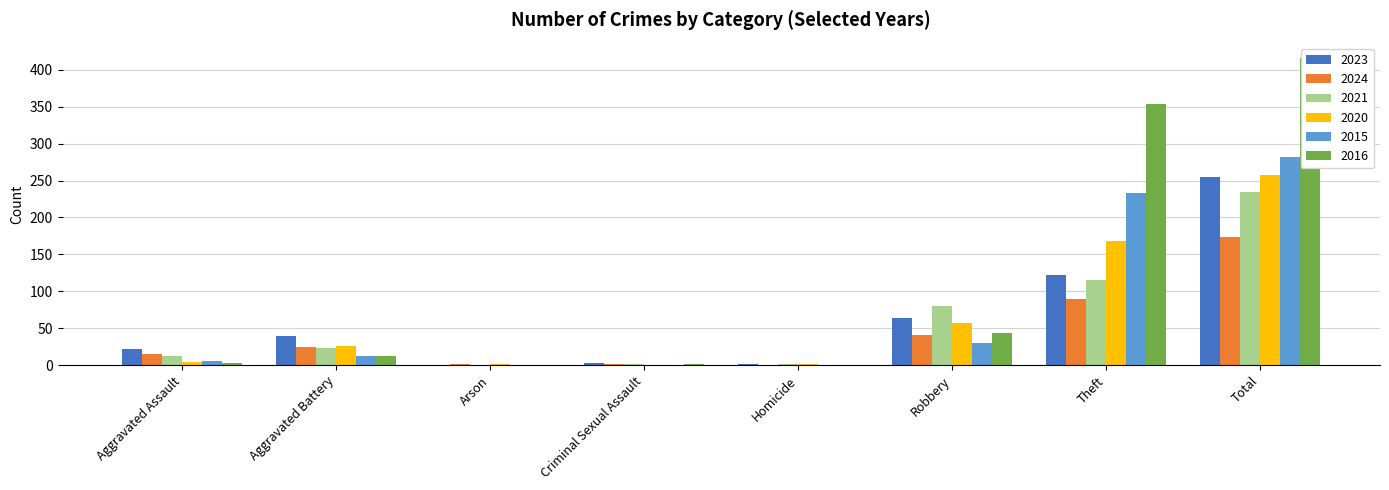

The value of 2024 at Homicide is 0. True or false?

True